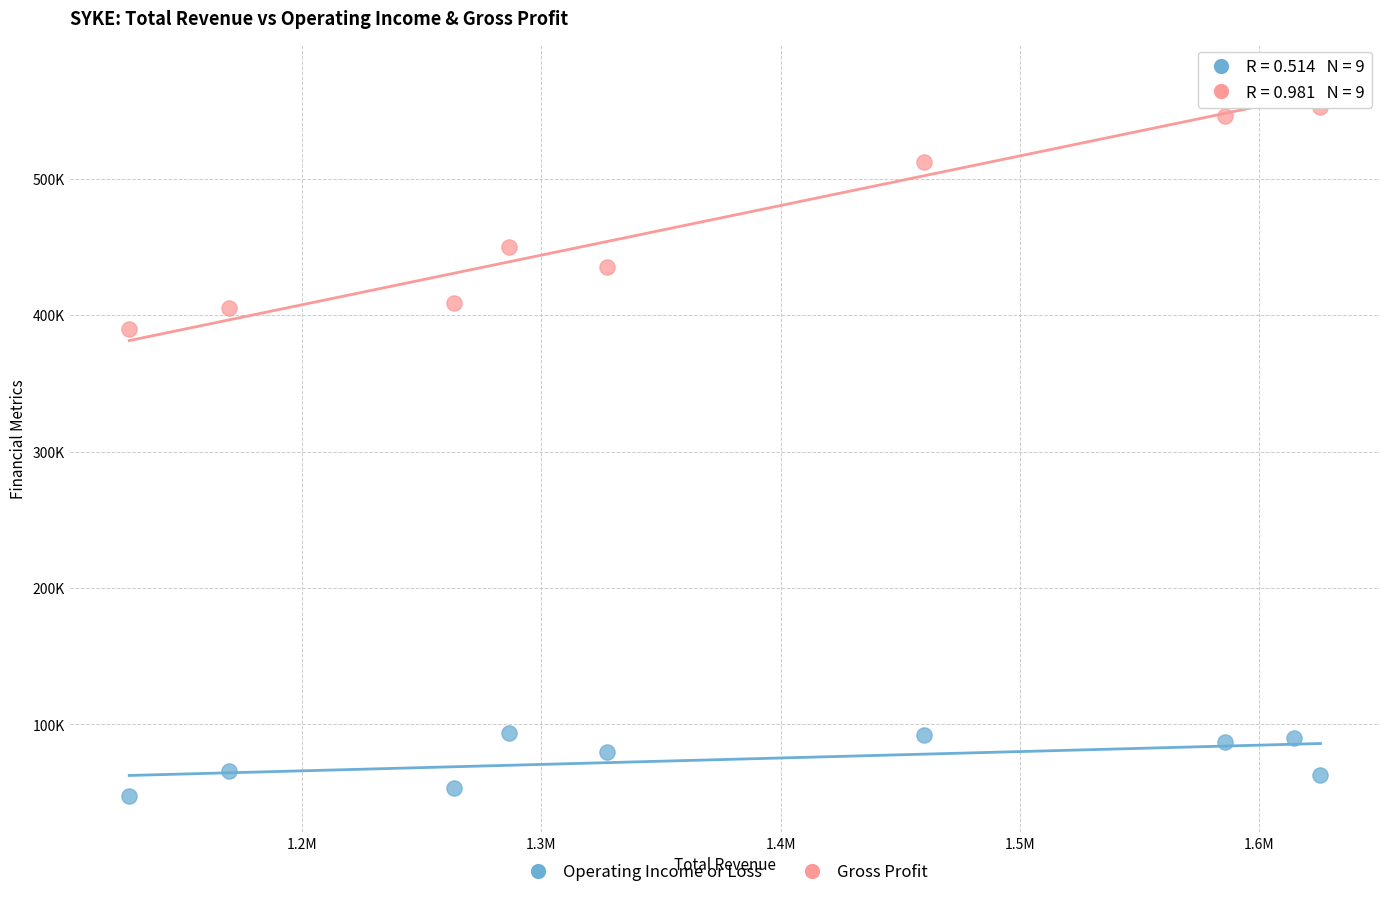

Which series reaches the maximum Y coordinate?

Gross Profit